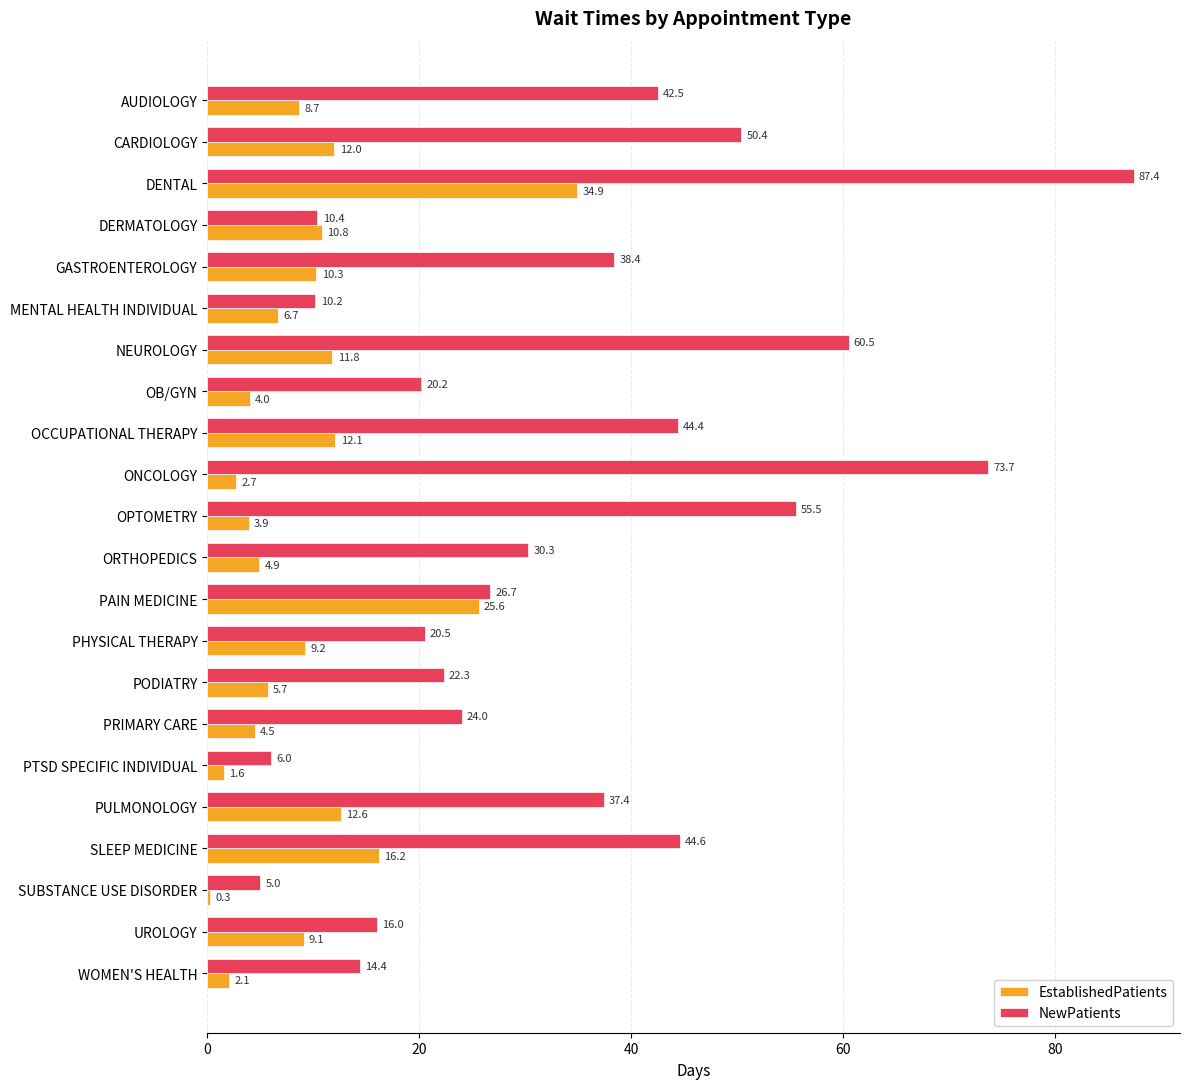

Rank the categories by EstablishedPatients value from lowest to highest.

SUBSTANCE USE DISORDER, PTSD SPECIFIC INDIVIDUAL, WOMEN'S HEALTH, ONCOLOGY, OPTOMETRY, OB/GYN, PRIMARY CARE, ORTHOPEDICS, PODIATRY, MENTAL HEALTH INDIVIDUAL, AUDIOLOGY, UROLOGY, PHYSICAL THERAPY, GASTROENTEROLOGY, DERMATOLOGY, NEUROLOGY, CARDIOLOGY, OCCUPATIONAL THERAPY, PULMONOLOGY, SLEEP MEDICINE, PAIN MEDICINE, DENTAL